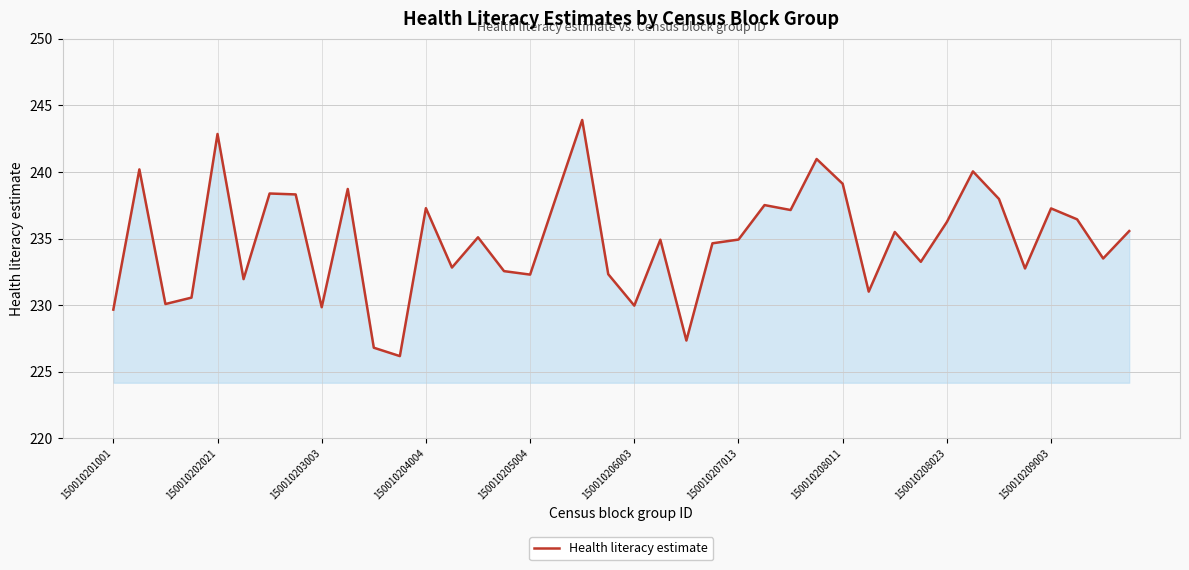

True or false: there are more than 1 points higher than both neighbors.

True